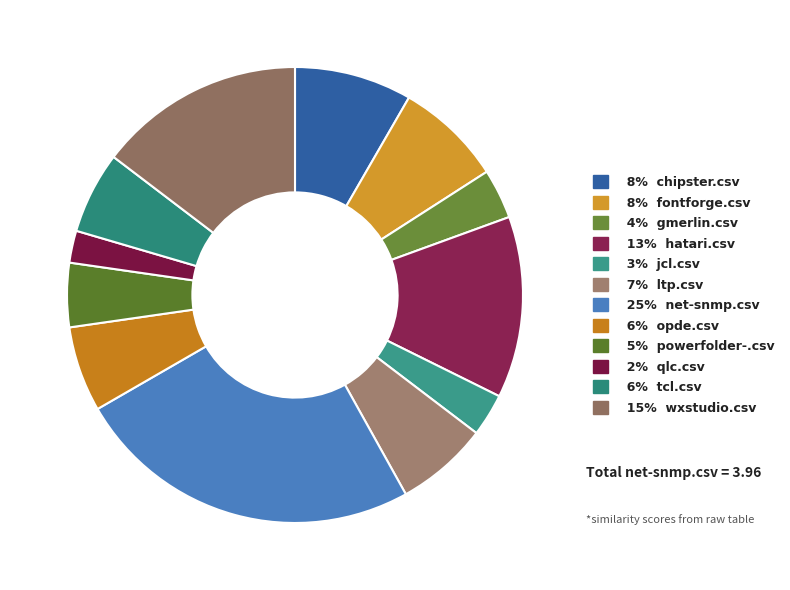

How many segments does this pie chart have?

12